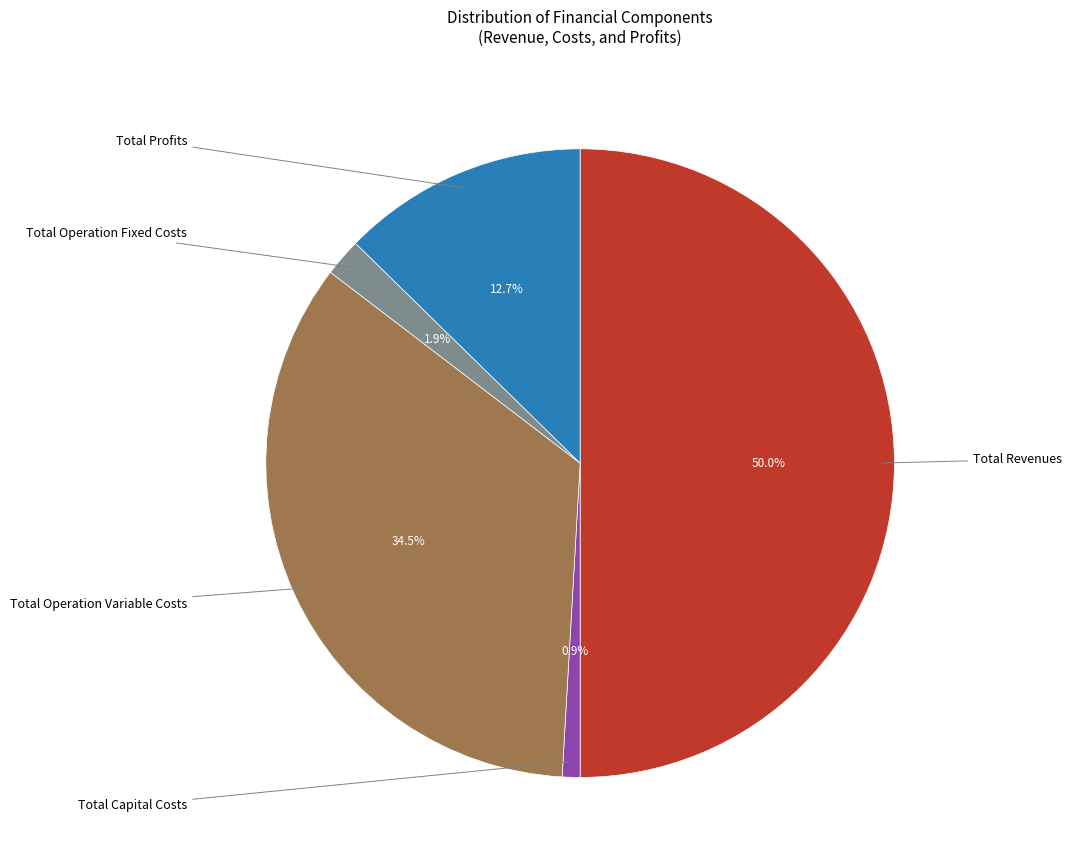

Rank the categories by value from highest to lowest.

Total Revenues, Total Operation Variable Costs, Total Profits, Total Operation Fixed Costs, Total Capital Costs